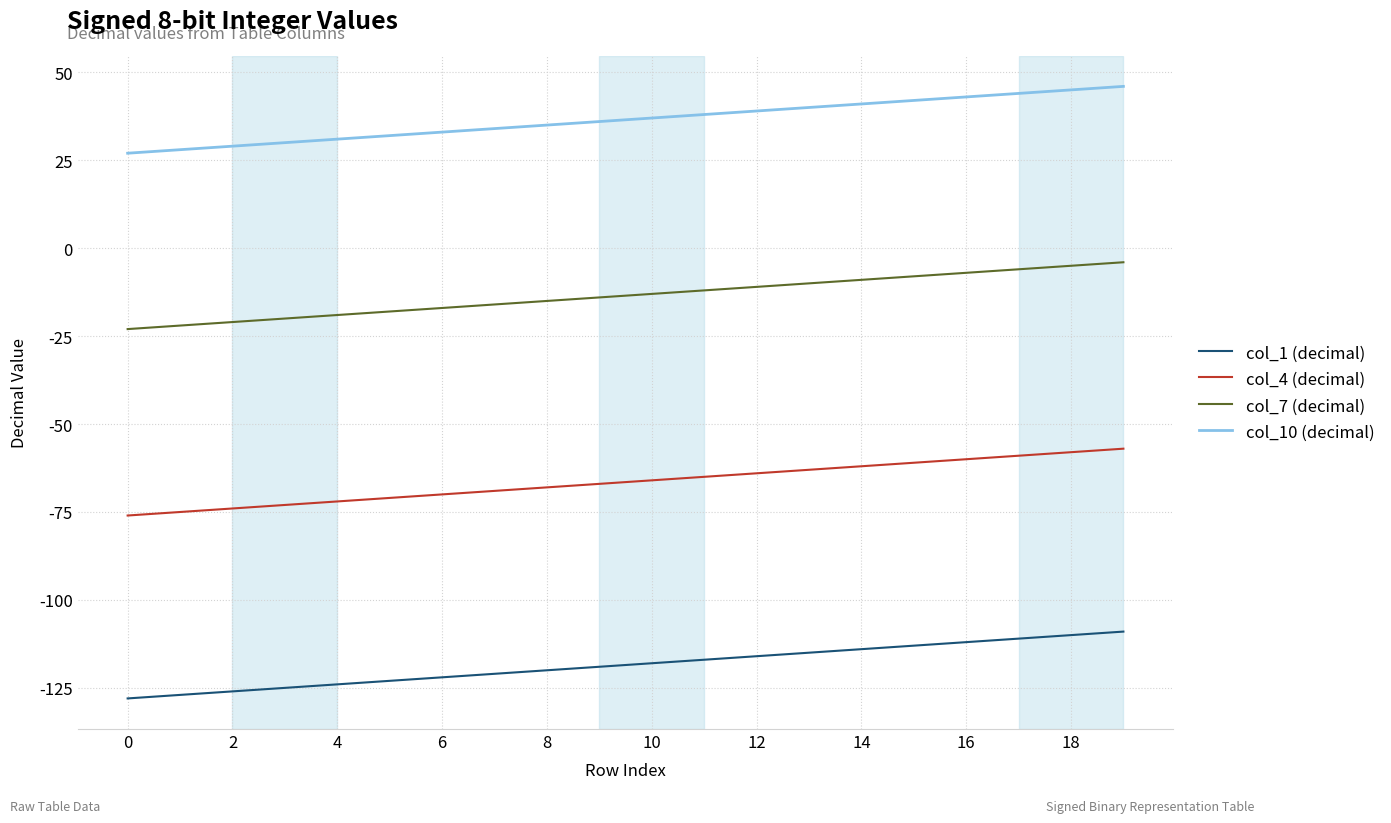

What is the lowest value of the col_10 (decimal) series?

27